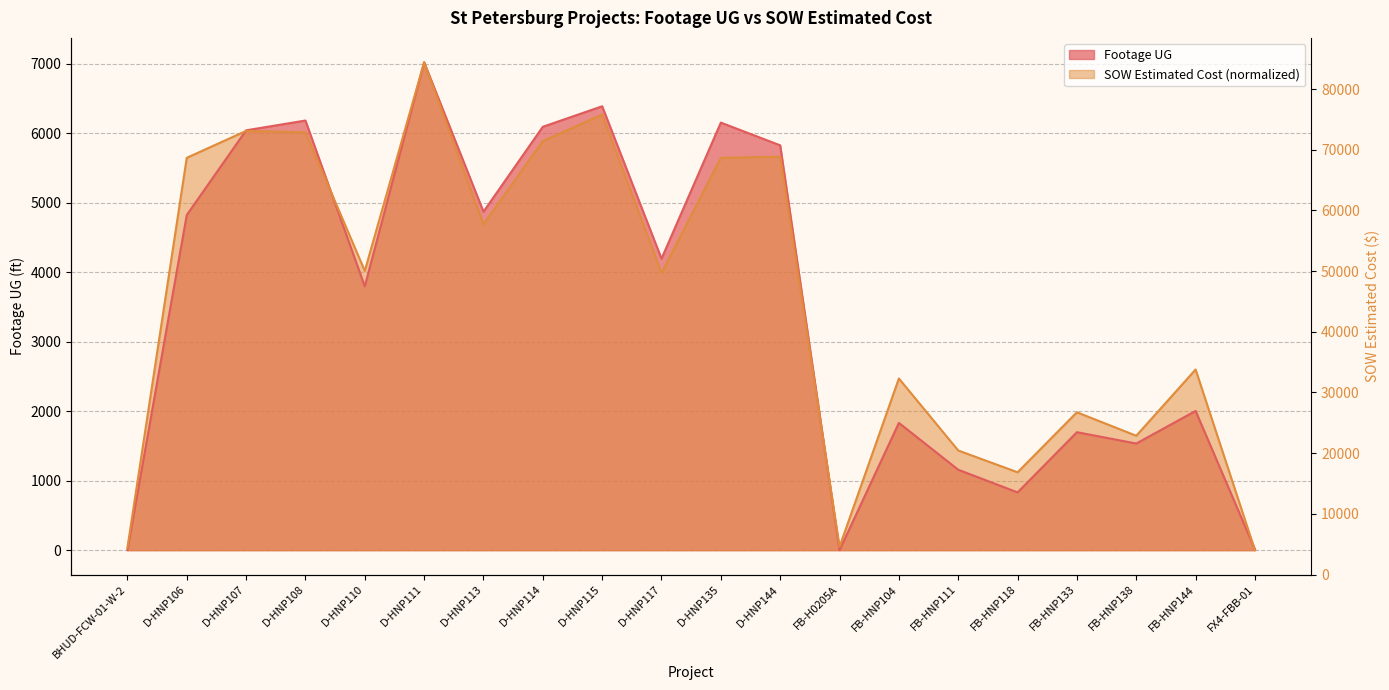

What is the sum of all Footage UG values?

70445.0